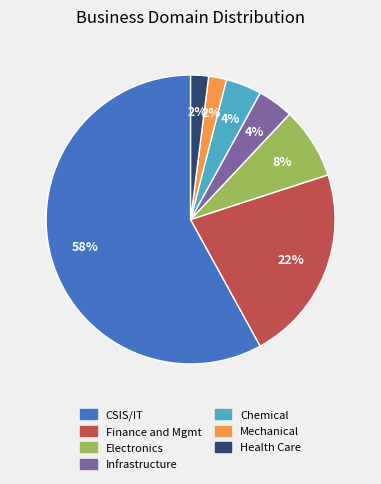

To the nearest percent, what is the average slice percentage?

14%